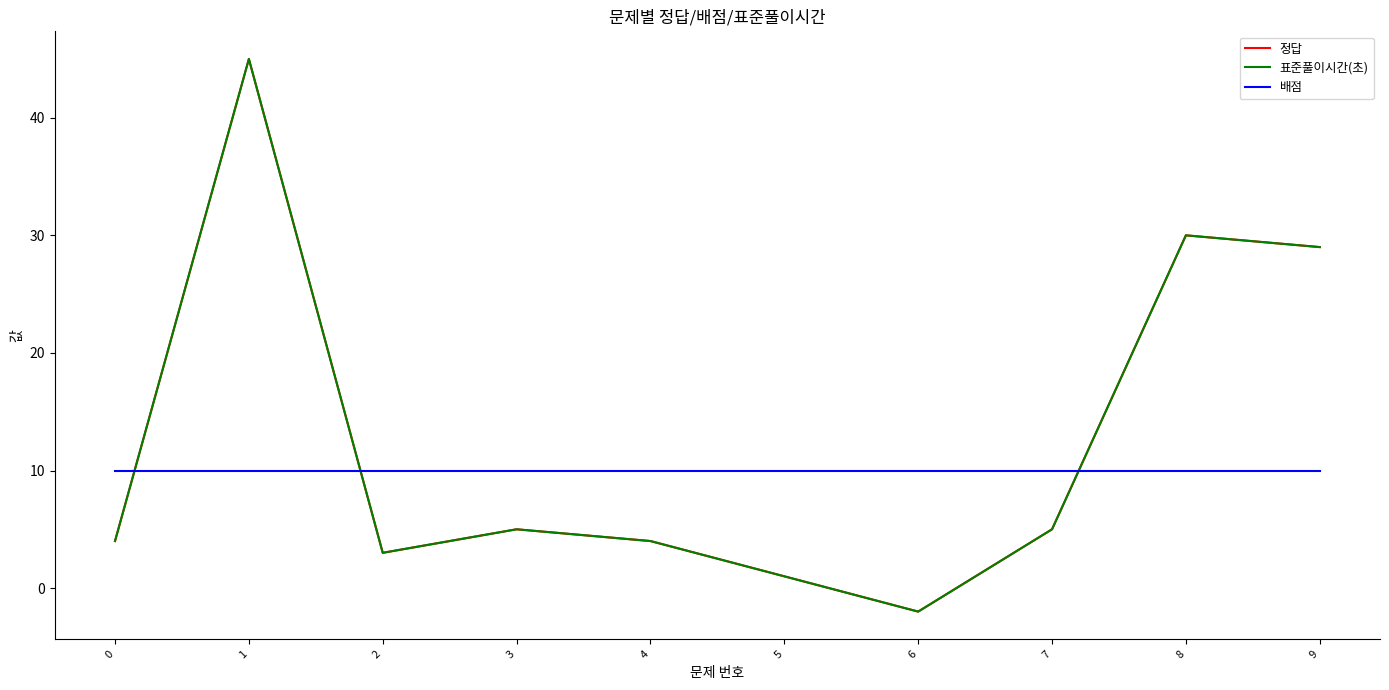

The value of 정답 at 9 is 46. True or false?

False